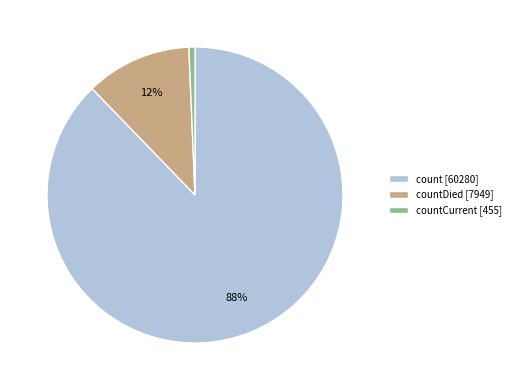

Which category accounts for the majority?

count [60280]